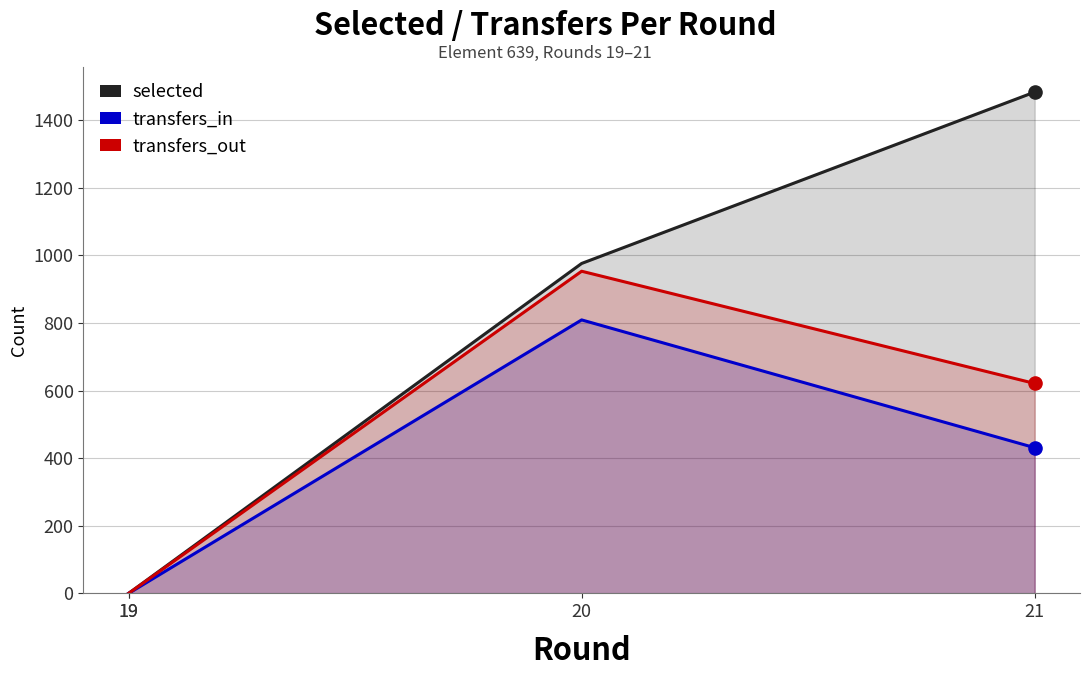

Which series reaches the maximum Y coordinate?

selected